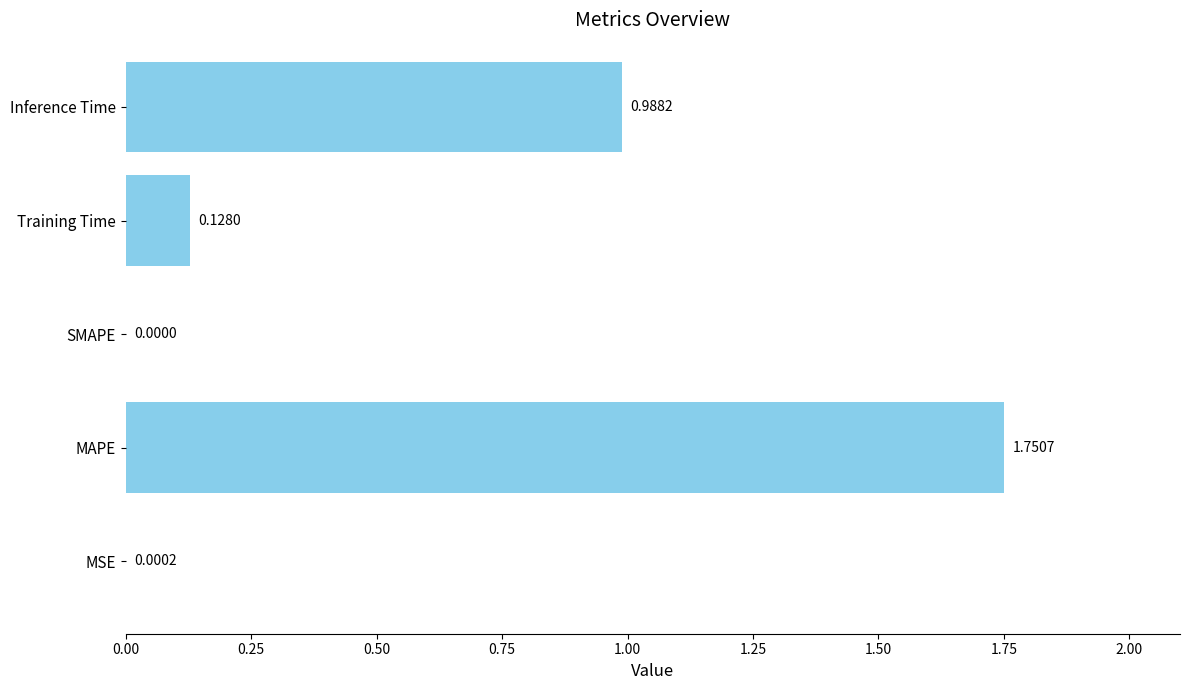

Which label corresponds to the largest value in the chart?

MAPE